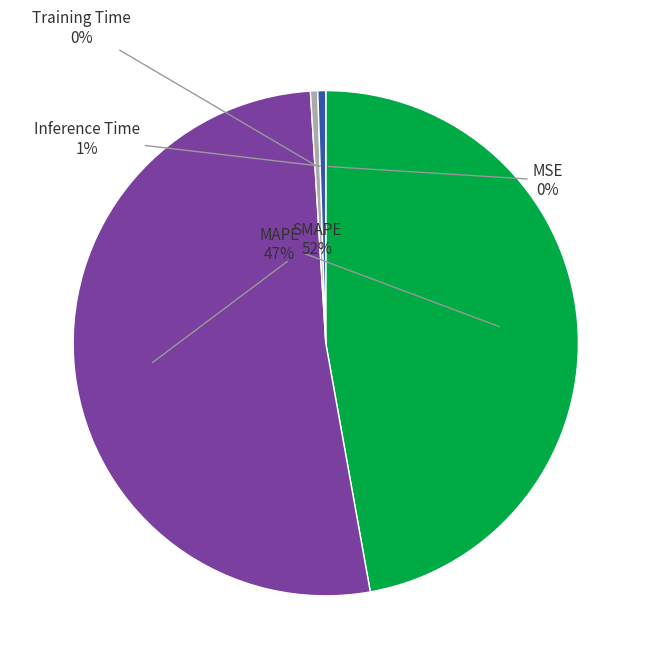

Is there a majority slice in this chart?

Yes